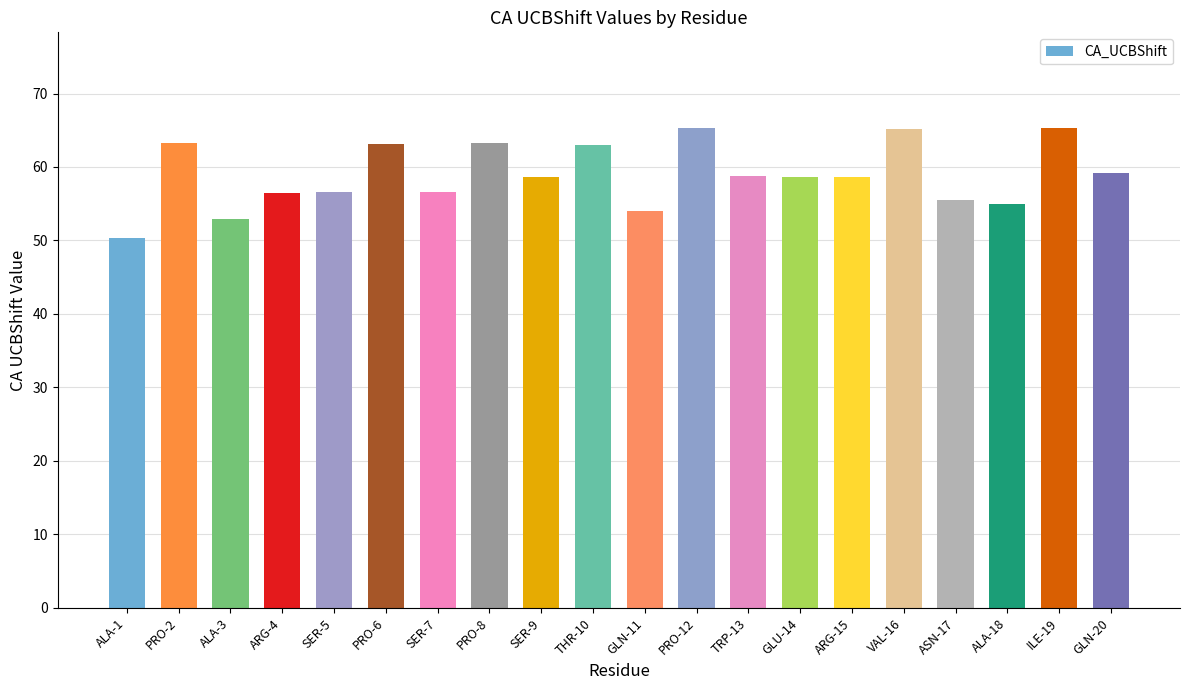

True or false: the data shows 31.8 at SER-7.

False